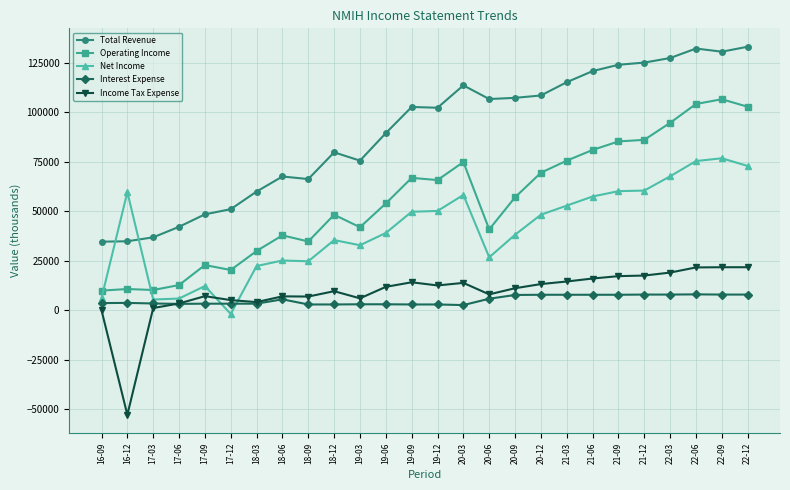

True or false: Income Tax Expense and Total Revenue intersect in this chart.

False